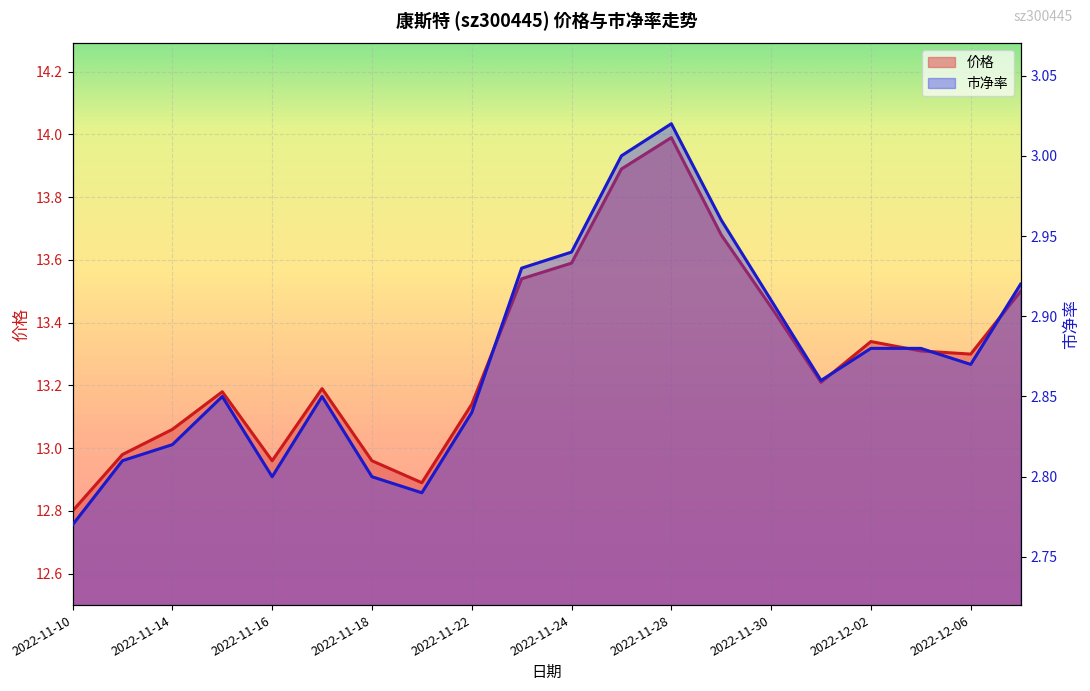

What is the difference between the 市净率_line values at 19 and 2022-11-22?

0.1